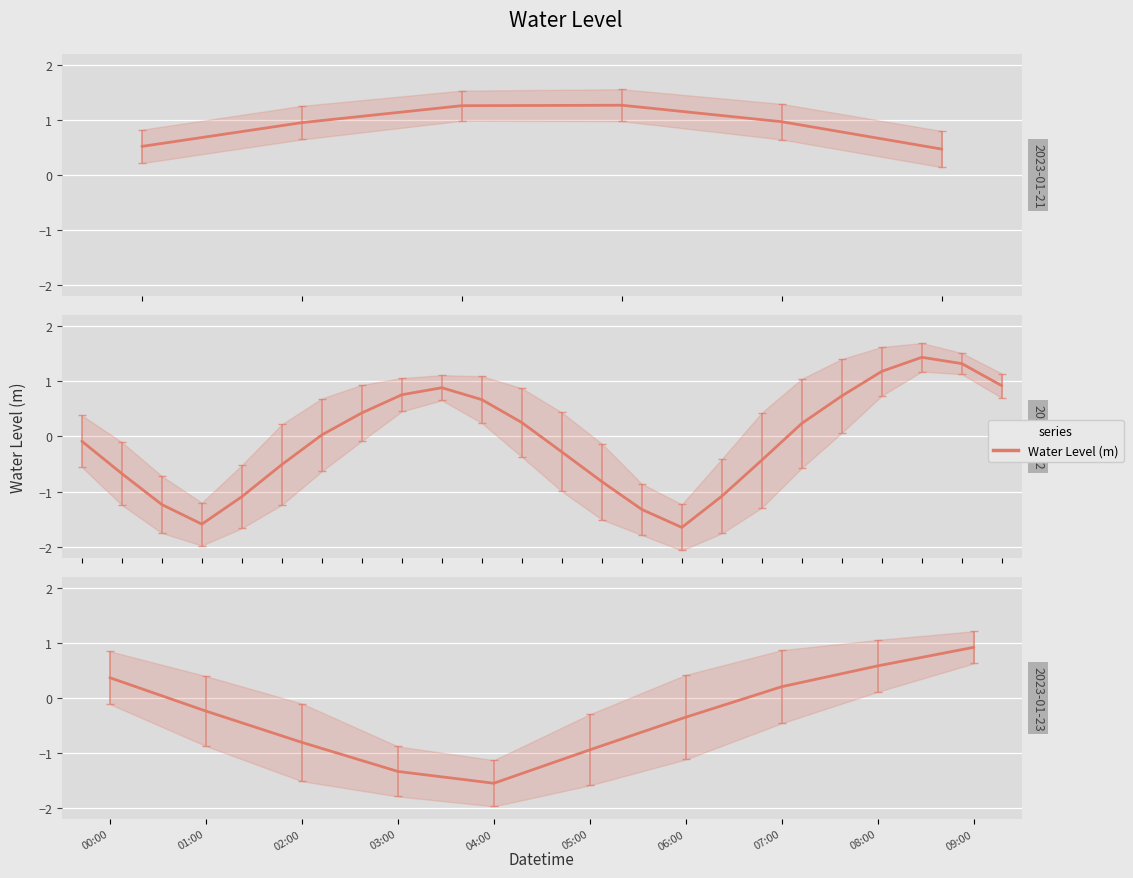

What is the value of the 7th point from the left?

-0.3